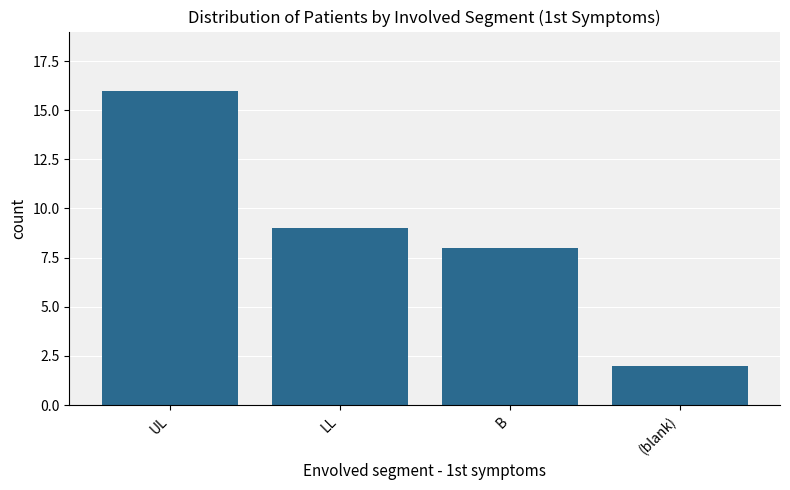

List the labels in order of value, largest first.

UL, LL, B, (blank)